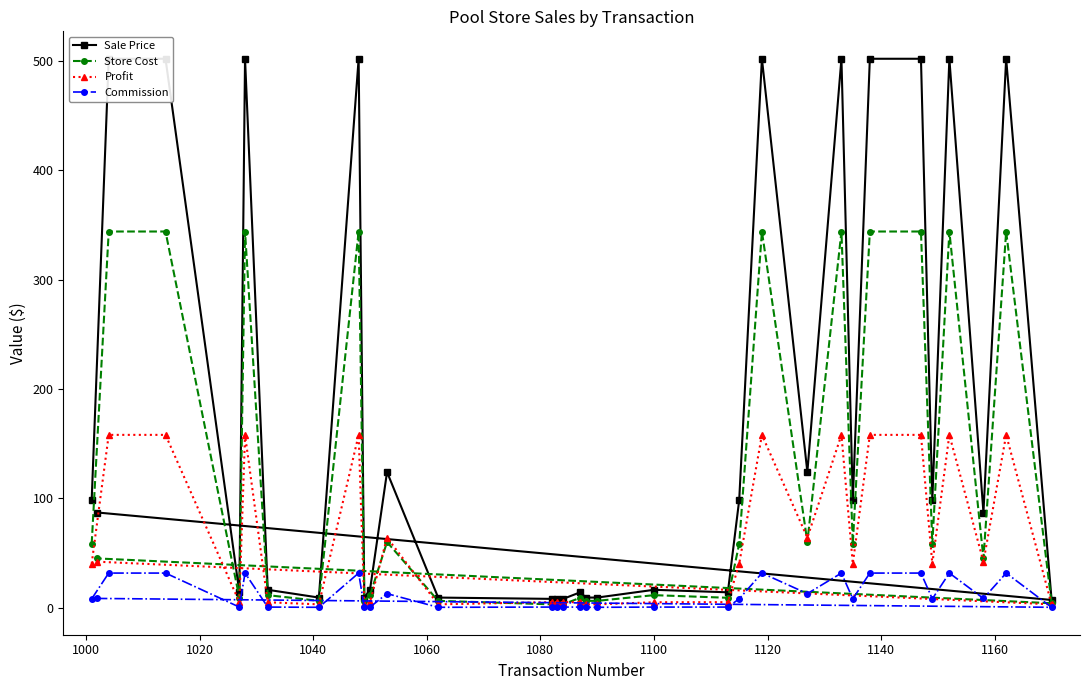

What is the value of the Store Cost point at the 28th from the left?

344.0